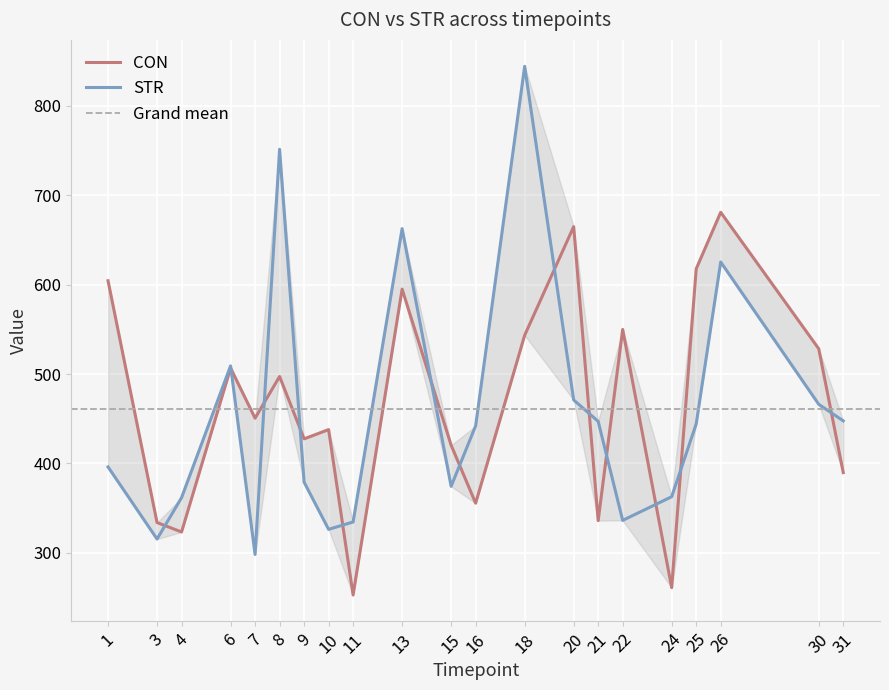

Which series has the largest range (max minus min)?

STR